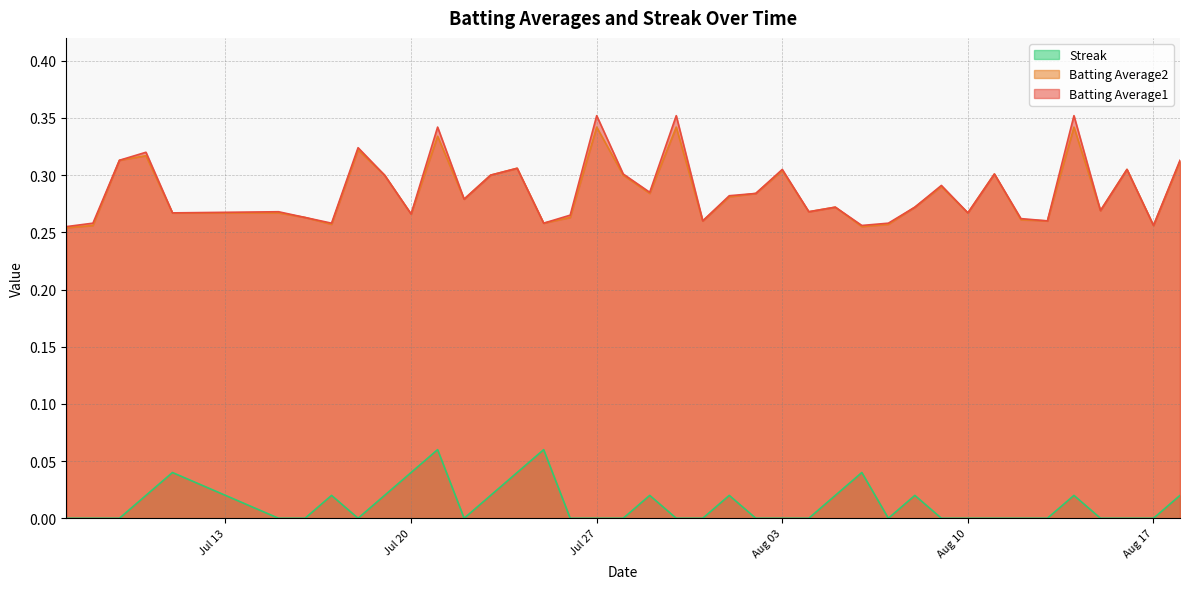

Rank the series by their maximum value, from highest to lowest.

Batting Average1, Batting Average2, Streak